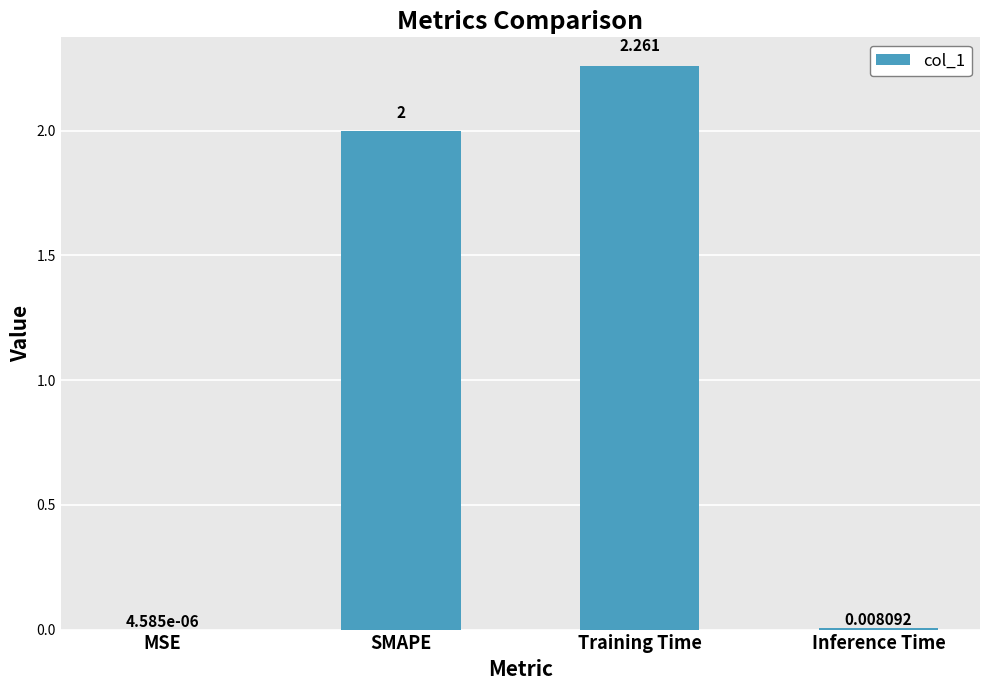

Between MSE and Training Time, which is larger?

Training Time